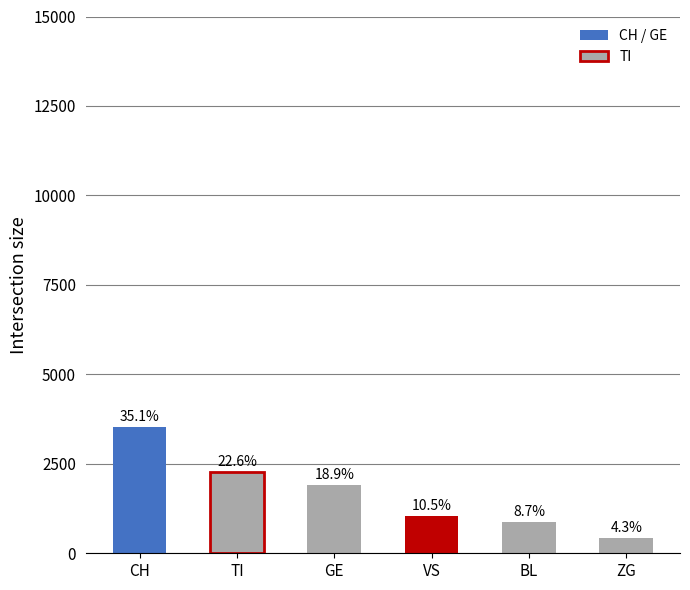

Which label corresponds to the smallest value in the chart?

ZG